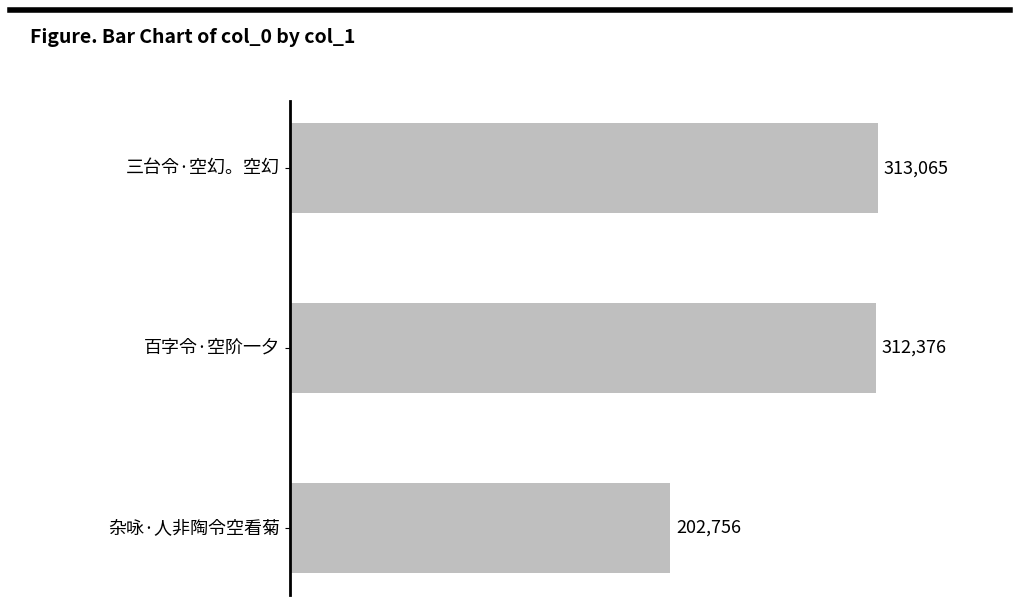

How many data points are less than 312376?

1